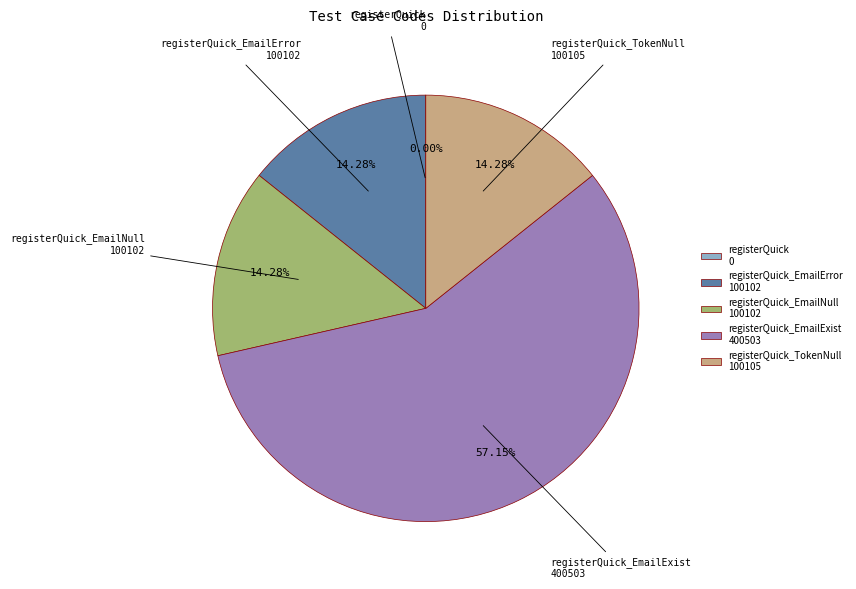

To the nearest percent, what is the average slice percentage?

20%